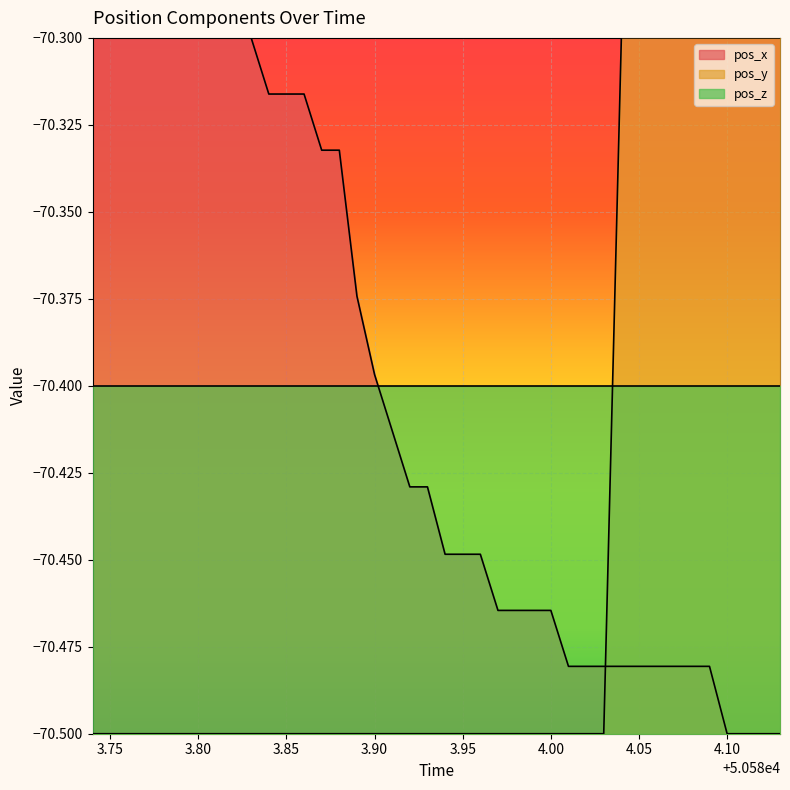

Does the chart display data point markers on the line(s)?

No